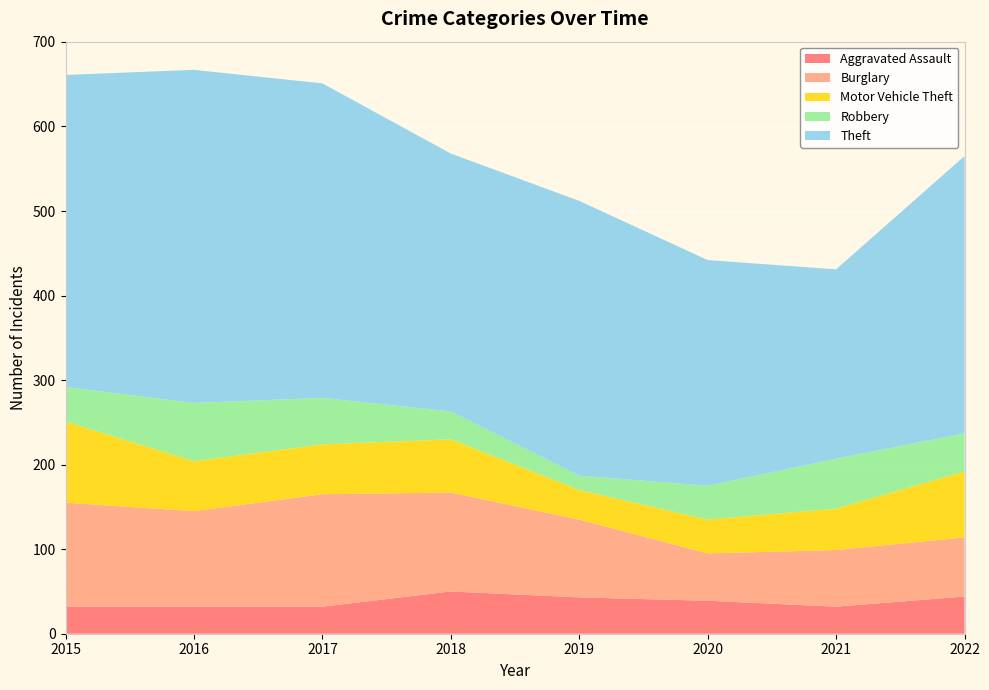

Reading right to left, list all the values displayed in this chart.

Aggravated Assault: 44	32	39	43	50	32	32	32
Burglary: 70	67	56	92	117	133	113	123
Motor Vehicle Theft: 78	49	40	35	63	59	59	96
Robbery: 45	59	40	17	33	55	69	41
Theft: 328	224	267	325	305	372	394	369